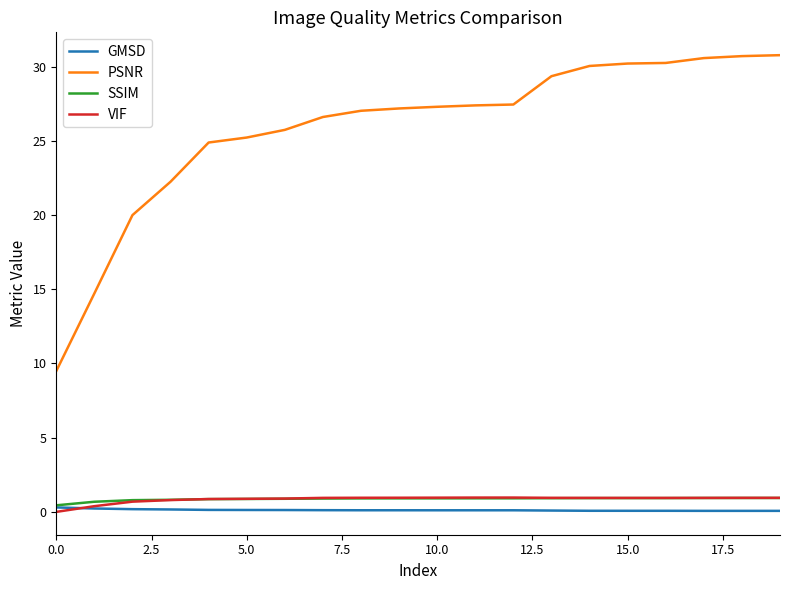

What is the average value of the VIF series?

0.8